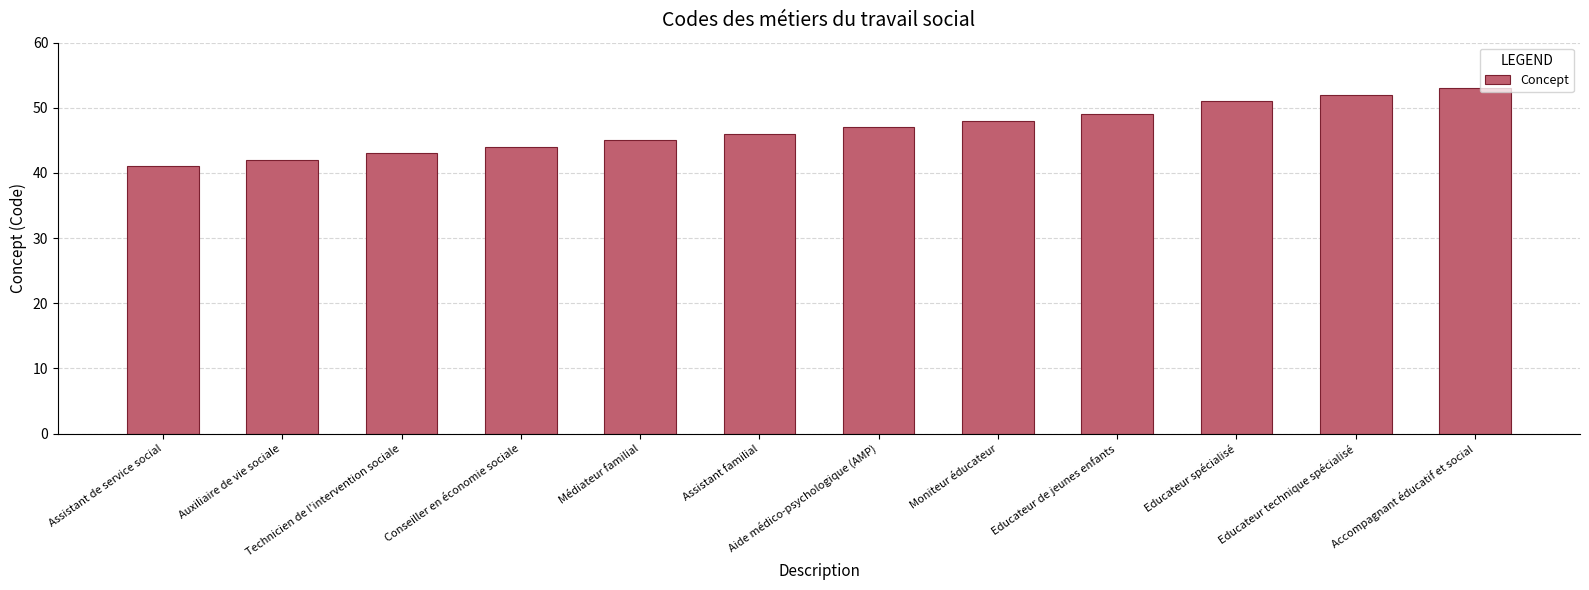

What position from the left is Educateur spécialisé?

10